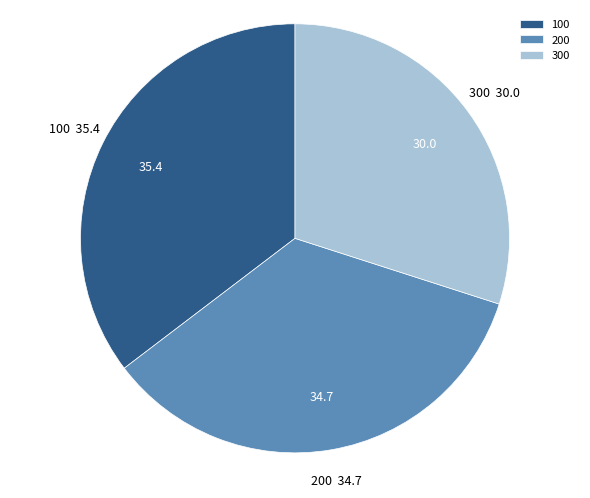

Which category has the biggest portion of the pie?

100